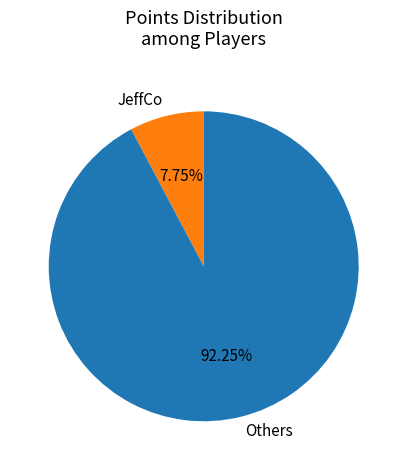

Rank the categories by value from lowest to highest.

JeffCo, Others